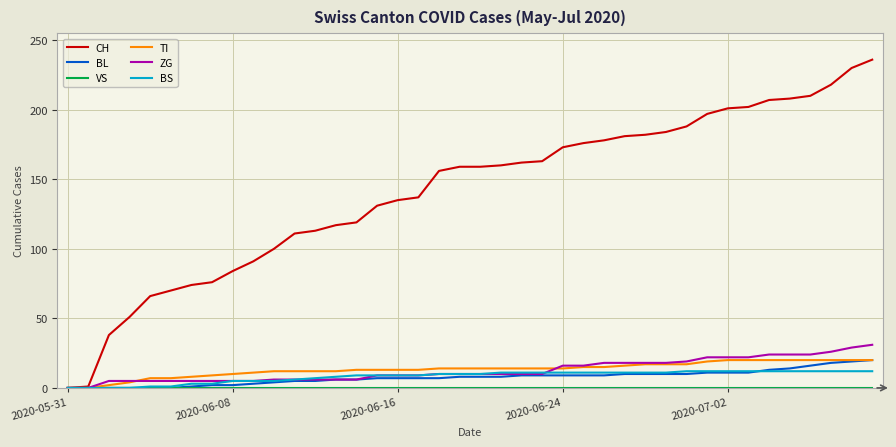

What is the average value of the TI series?

13